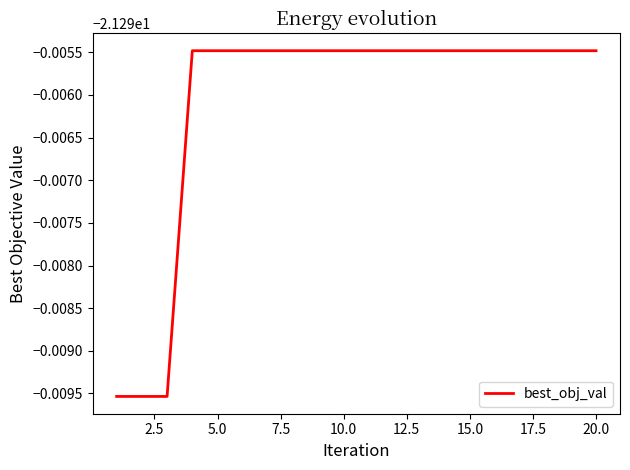

What is the smallest value displayed?

-21.3